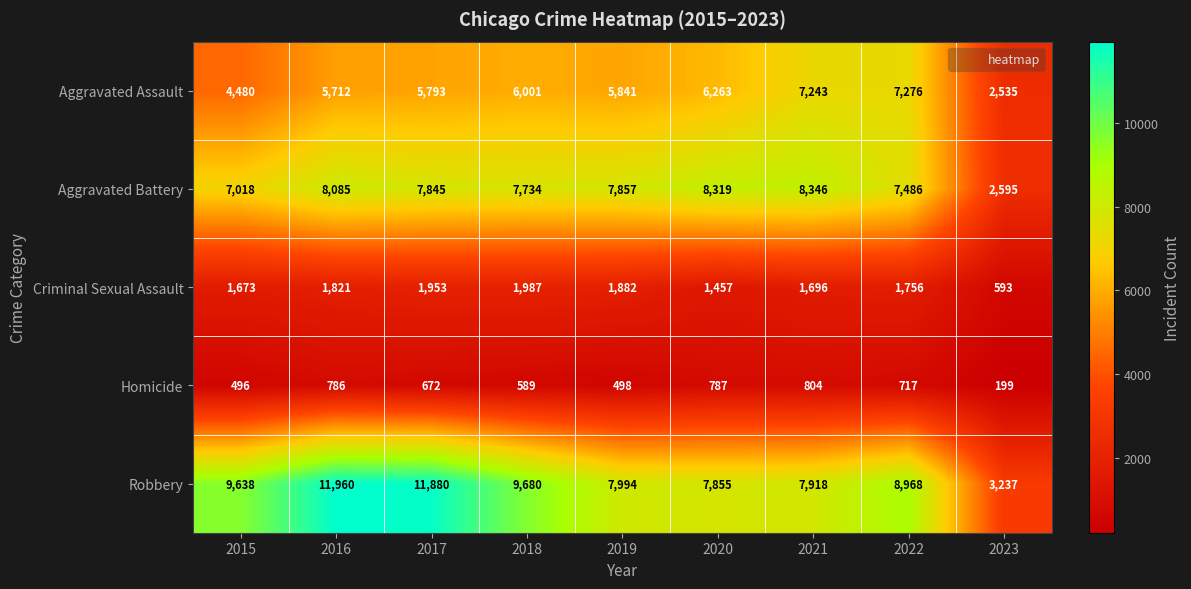

Which category has the highest value across all series?

2016